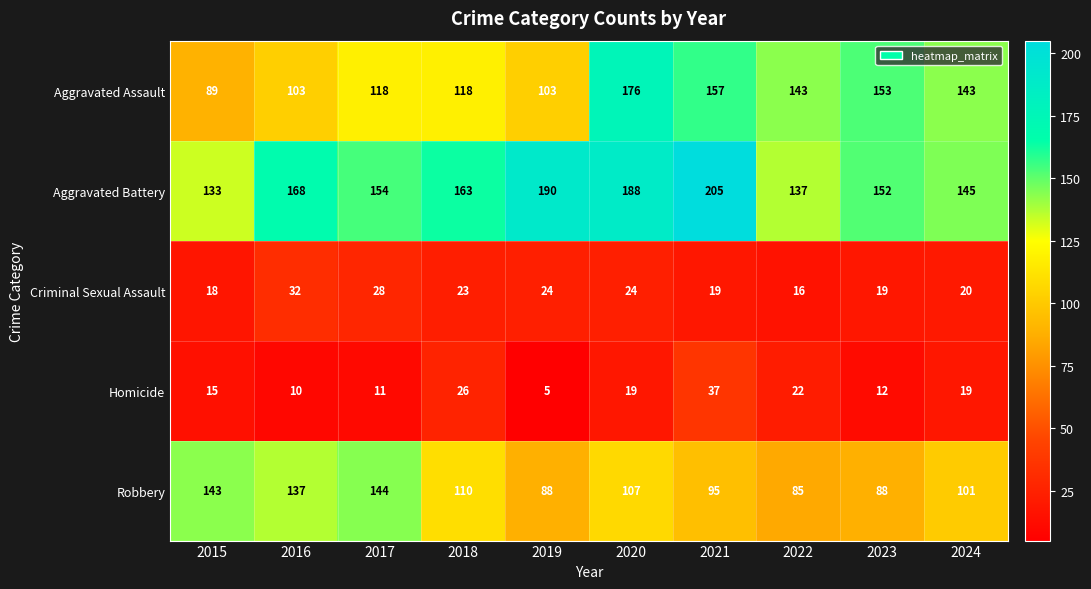

Count the number of data series in this chart.

5